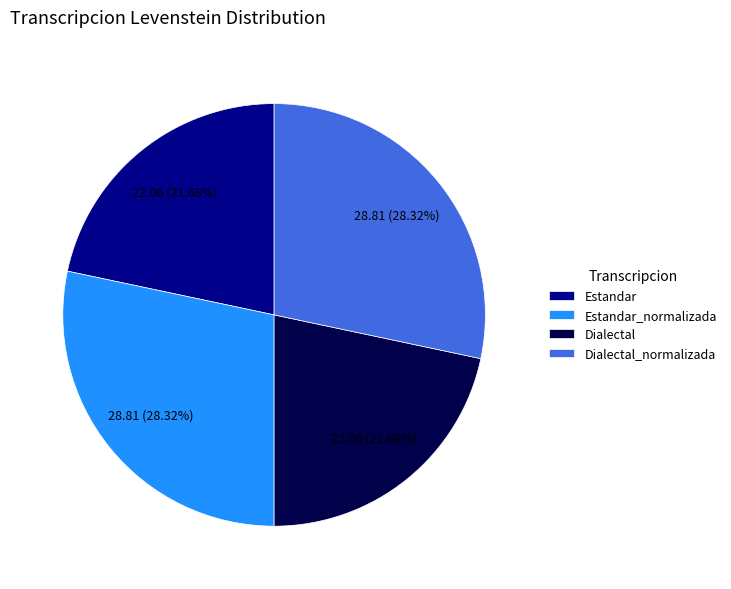

Between Dialectal_normalizada and Estandar, which is larger?

Dialectal_normalizada